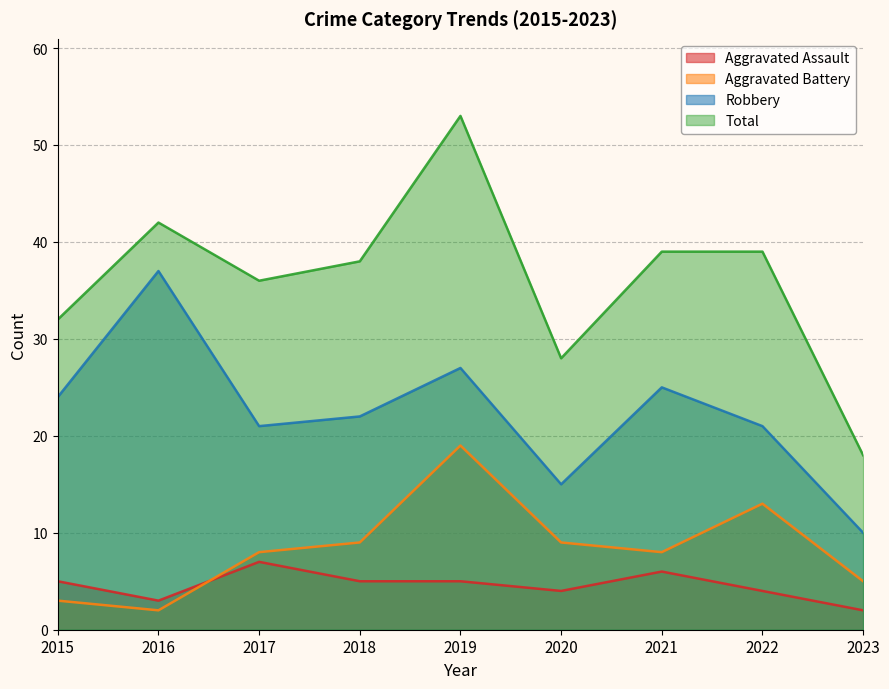

What is the difference between the maximum and second lowest values in the Robbery series?

22